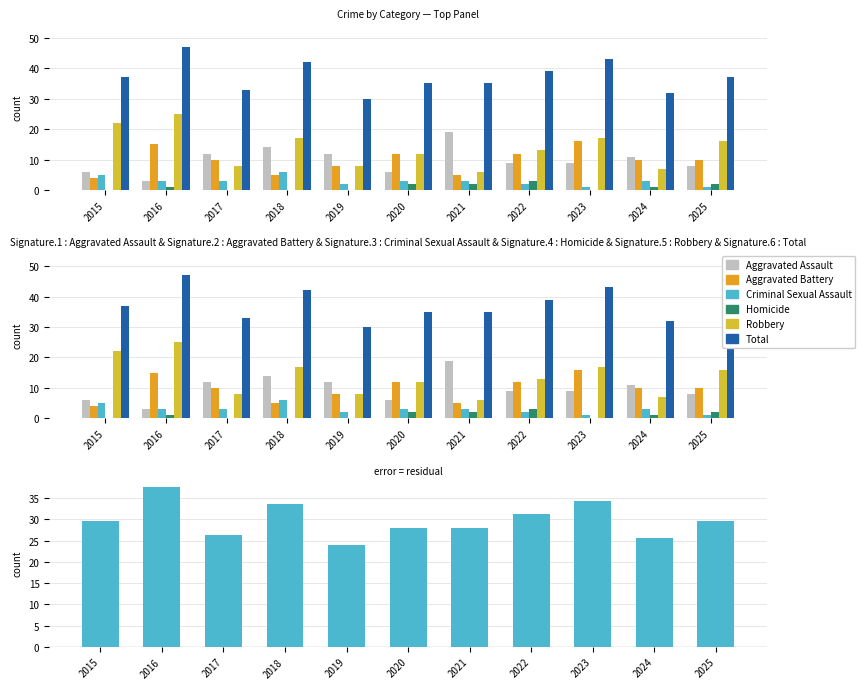

Where does the Robbery series first go above 13?

2015